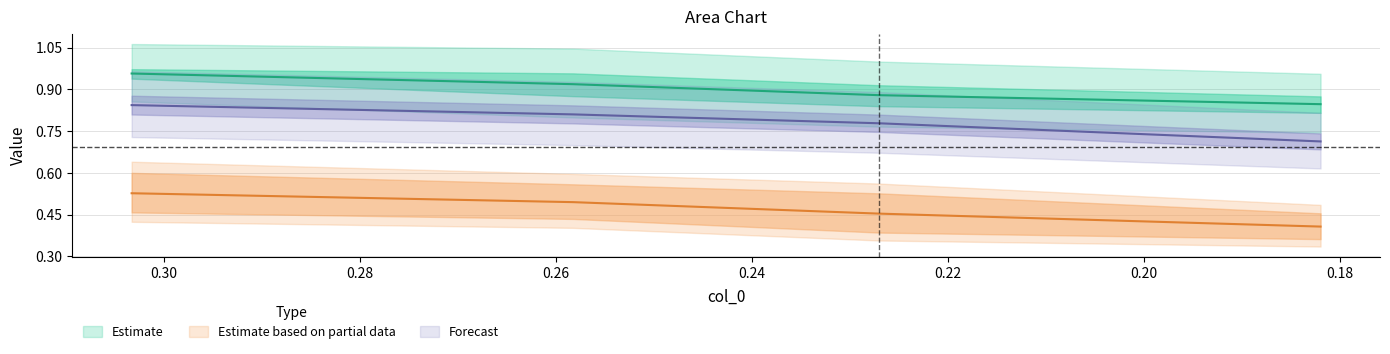

What is the value of the col_1 point at the 1st from the left?

0.5